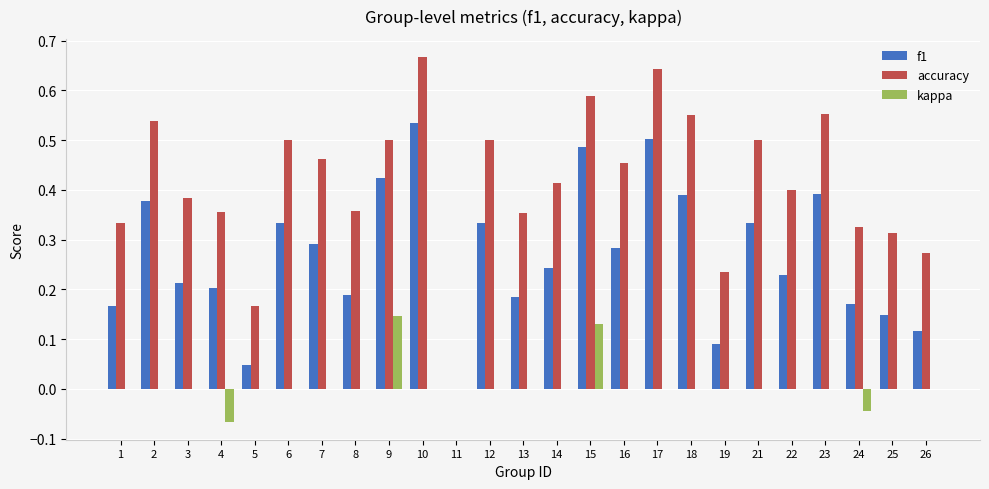

How many data points in f1 are above 0?

24